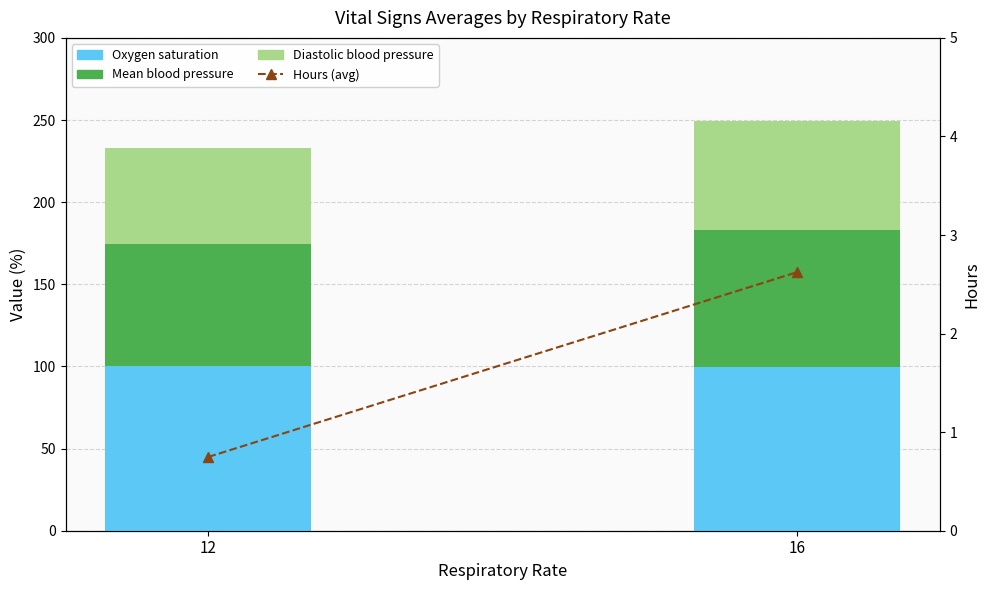

What is the spread (max minus min) of values at 12?

99.3